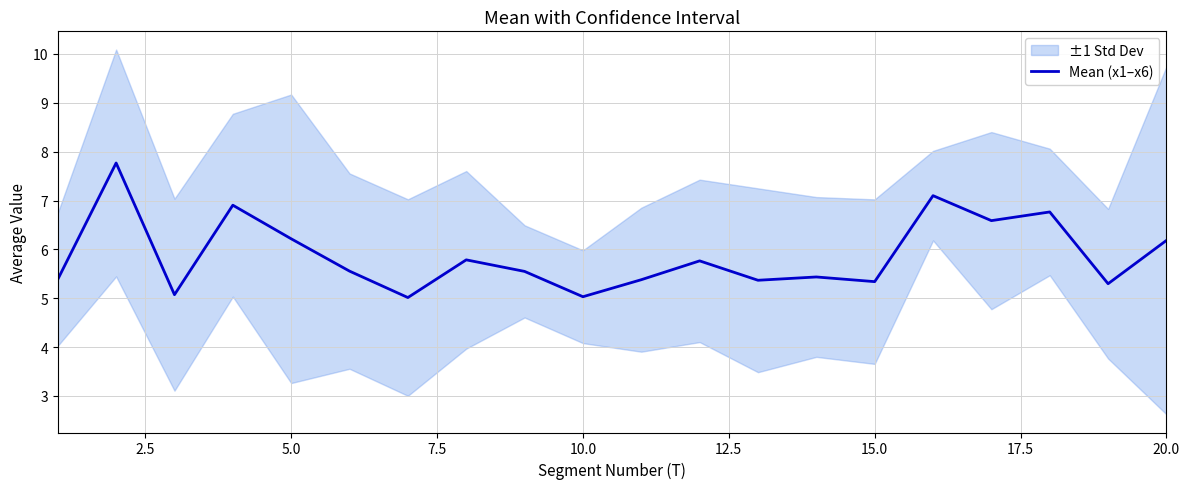

How many categories are shown in the chart?

20